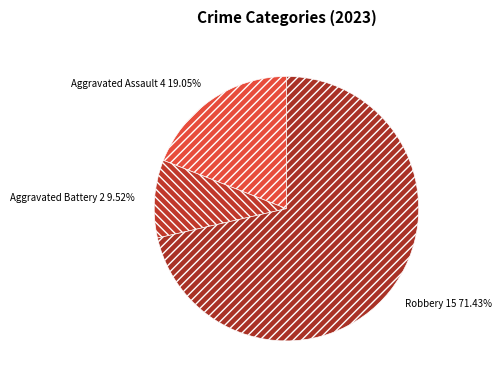

How many segments does this pie chart have?

3